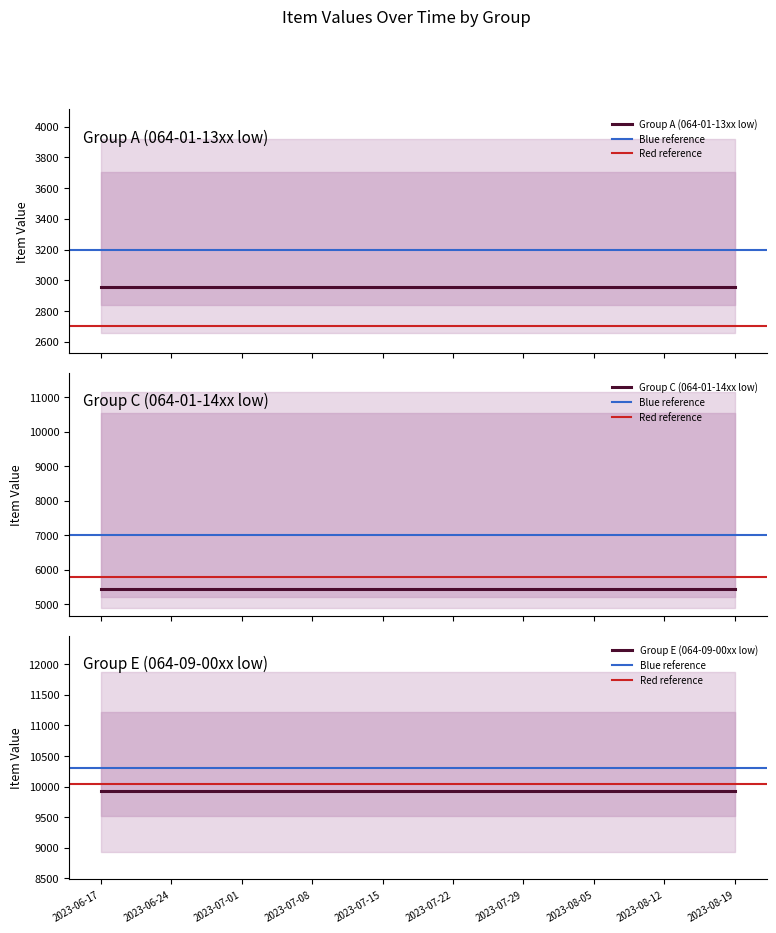

At which category is the sum across all series the highest?

2023-06-17